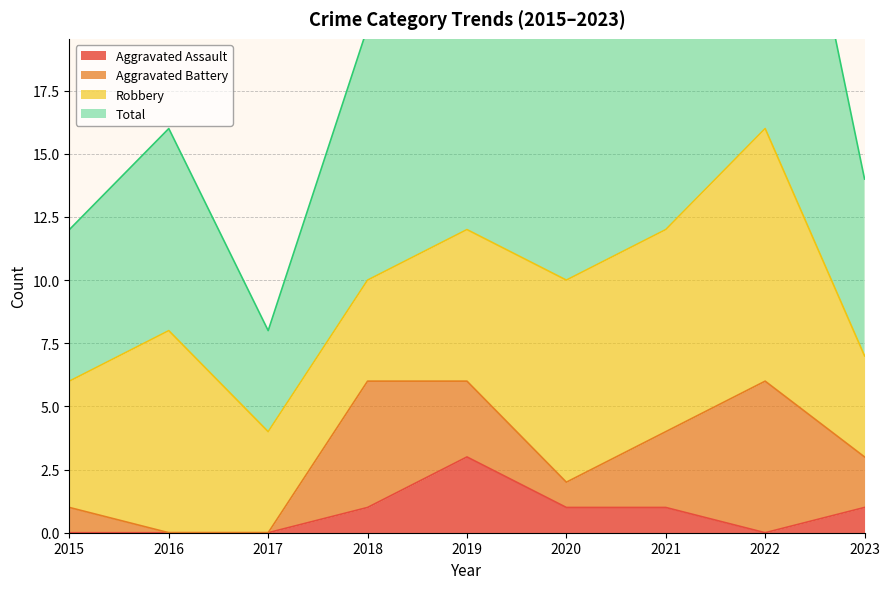

The Aggravated Assault series shows 1 at 2017. True or false?

False